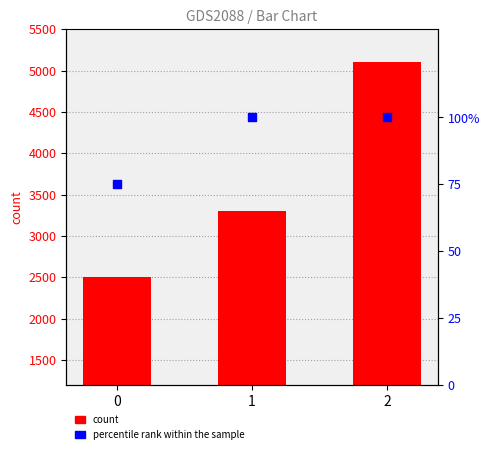

Is the value of count at 2 greater than the value of percentile rank within the sample at 2?

Yes